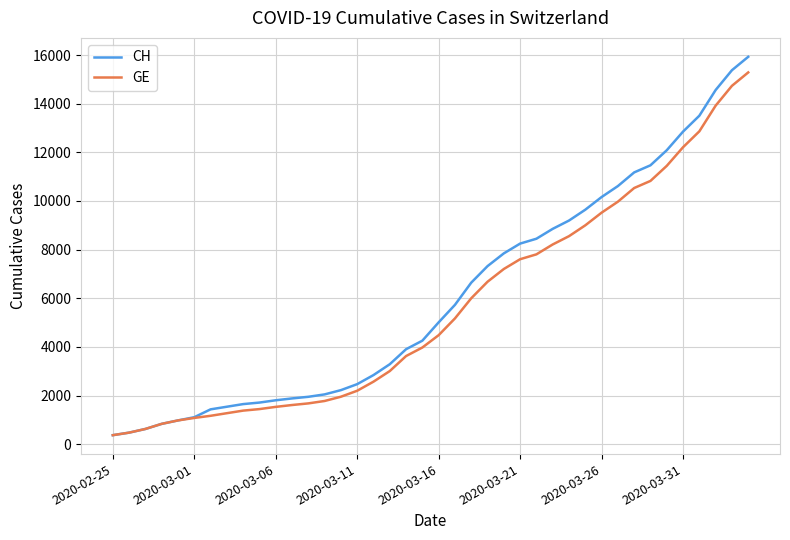

Which series has the largest range (max minus min)?

CH